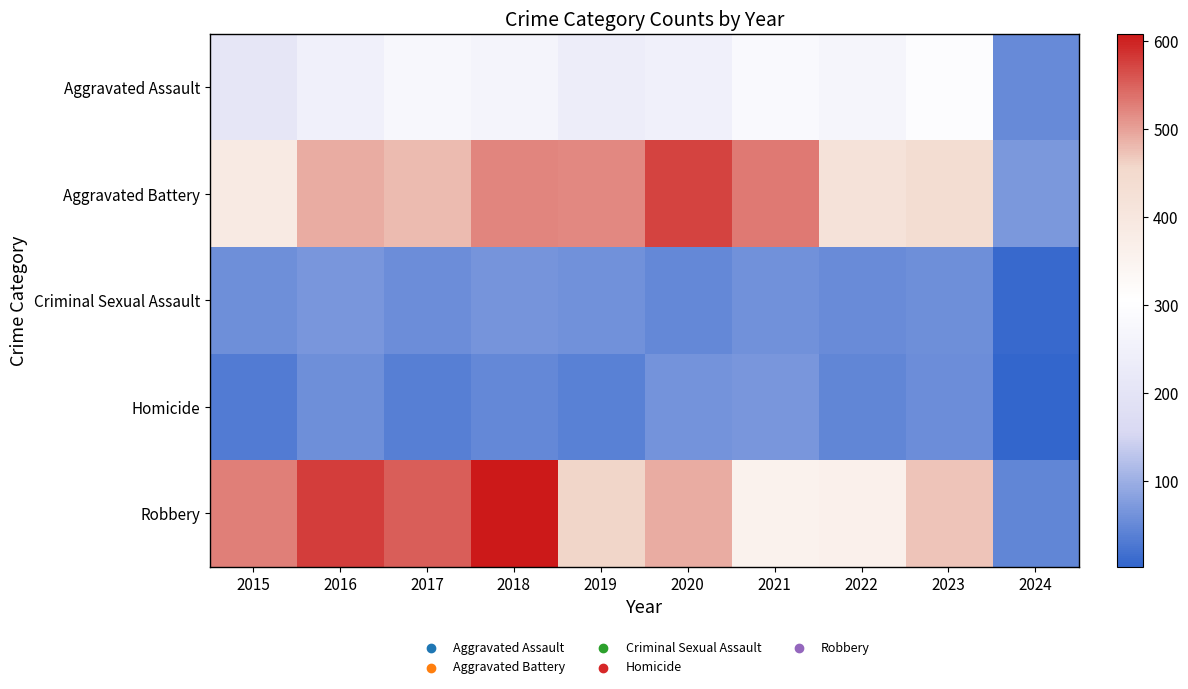

At how many categories does at least one series exceed 502?

7